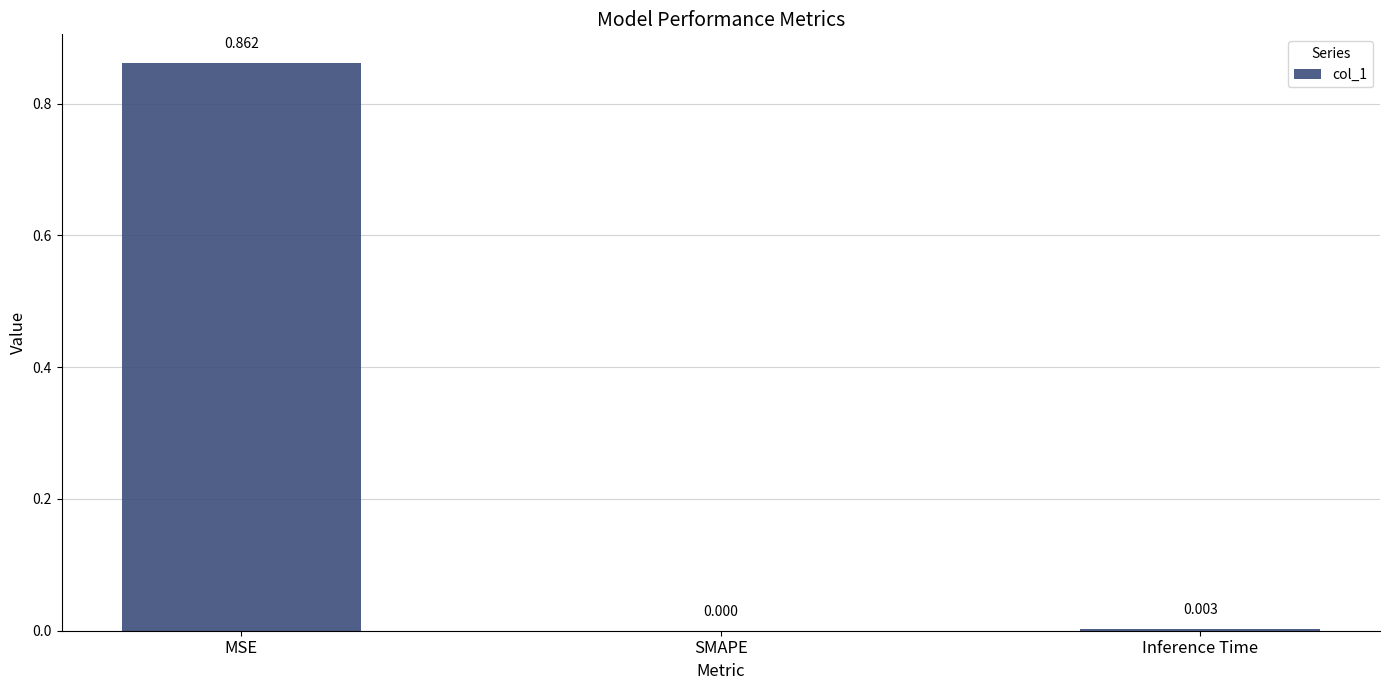

Which has a higher value, SMAPE or Inference Time?

Inference Time